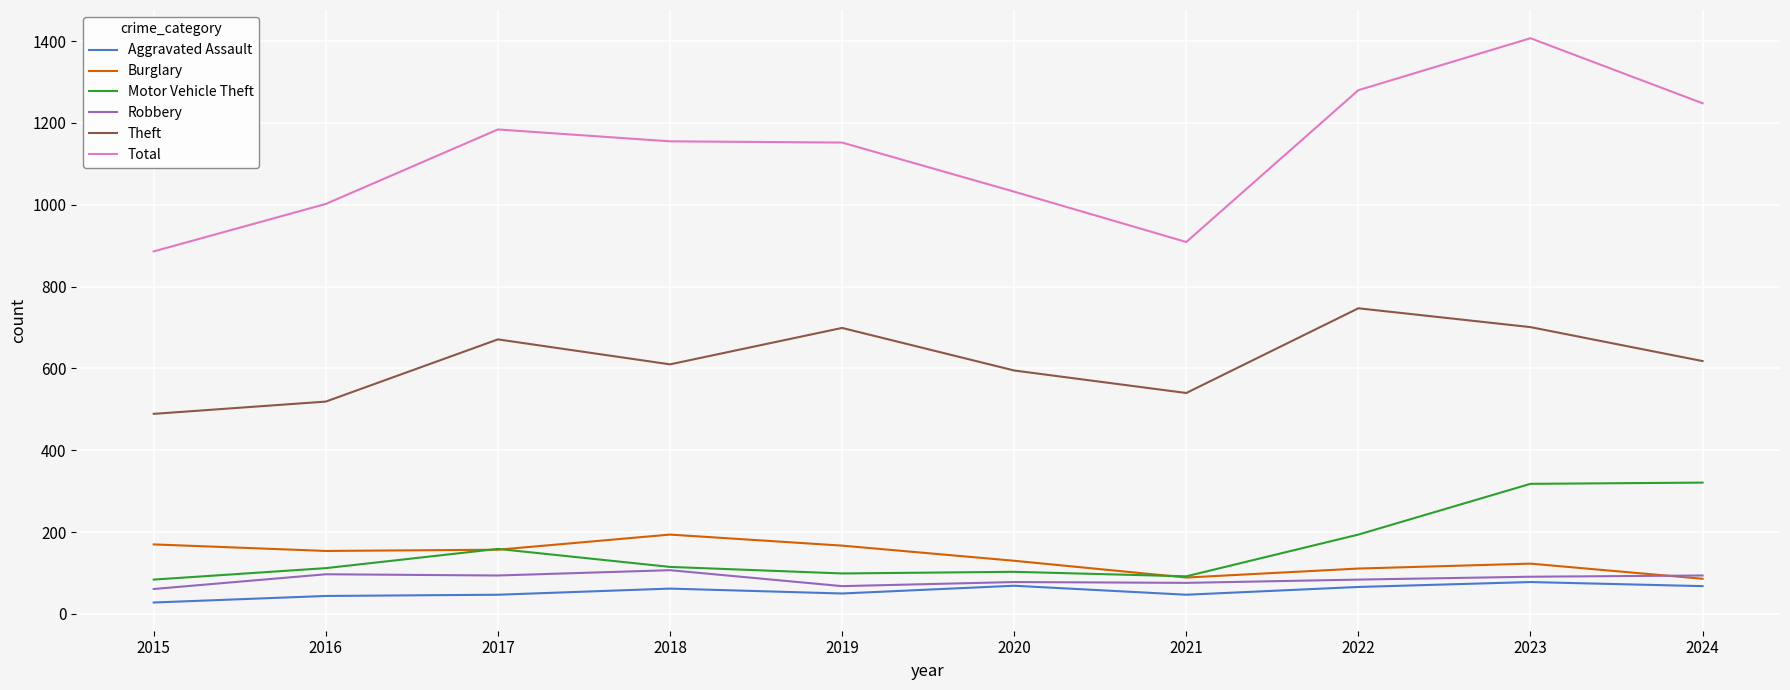

Which series has the widest spread of values?

Total